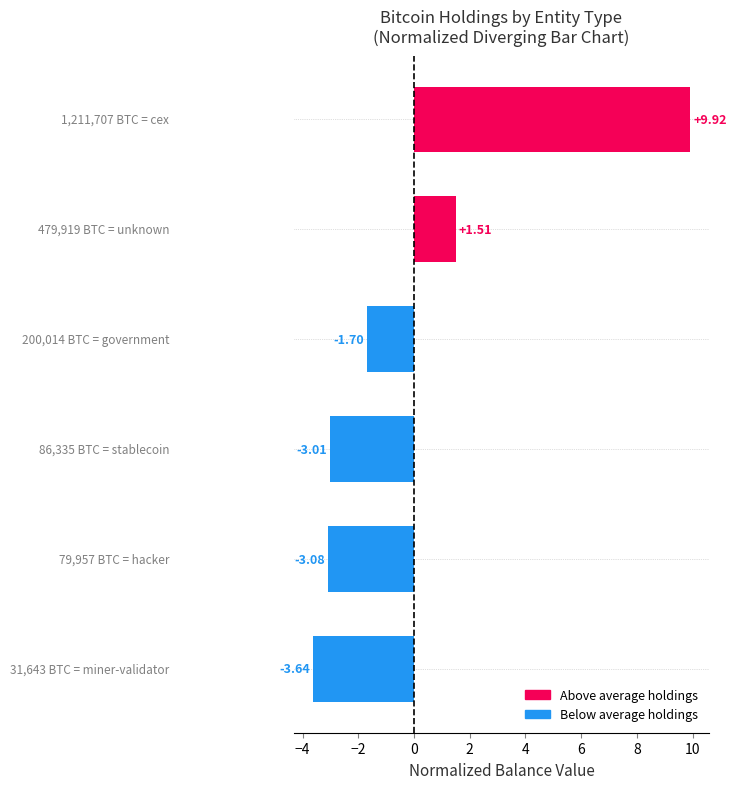

What is the difference between the maximum and second lowest values?

13.0